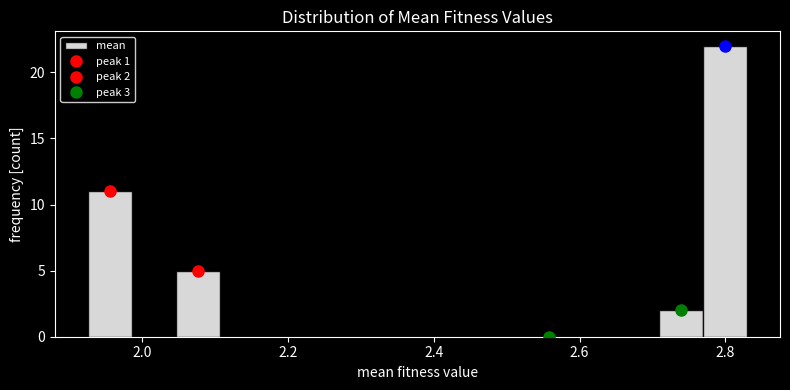

Around what value on the x-axis is the tallest bar? Give the approximate position of its centre, as read against the axis.

2.80